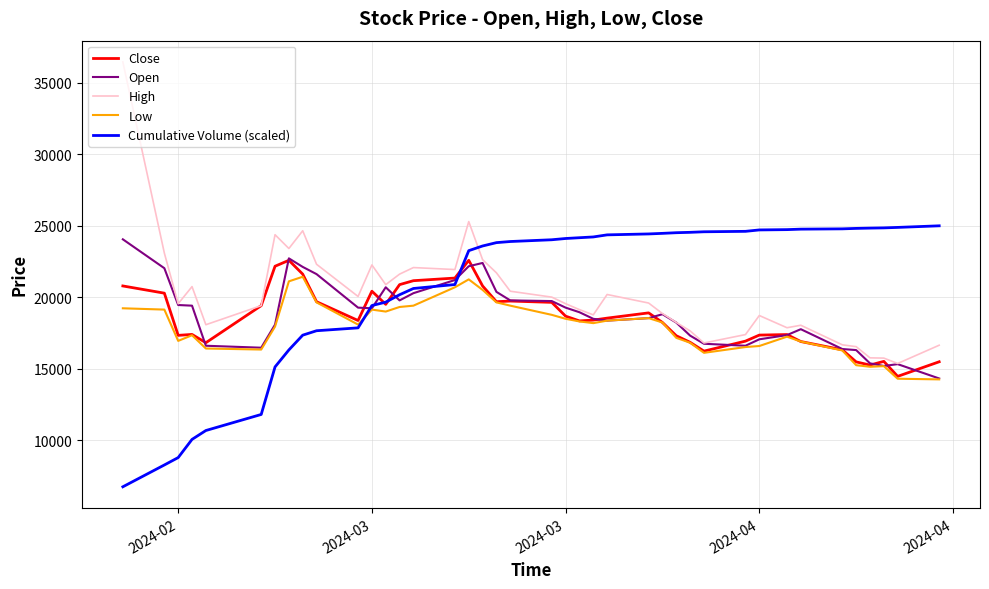

What is the minimum value for Close?

14461.0